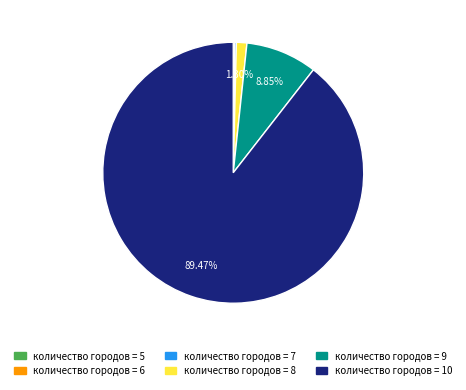

Does any single category account for the majority?

Yes